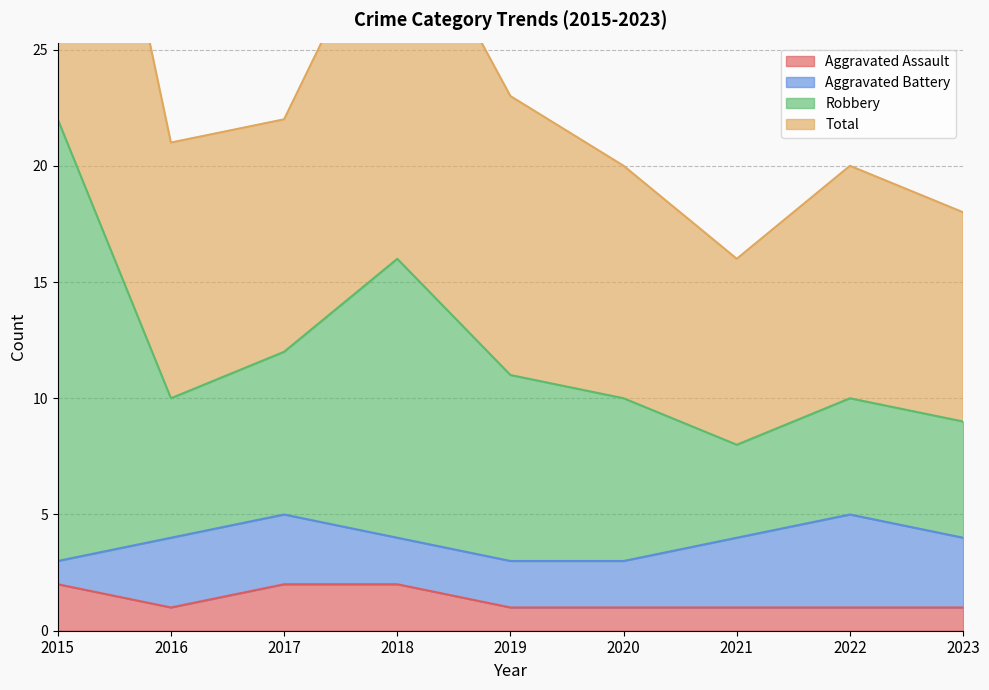

True or false: Aggravated Assault has a value of 3 at 2017.

False